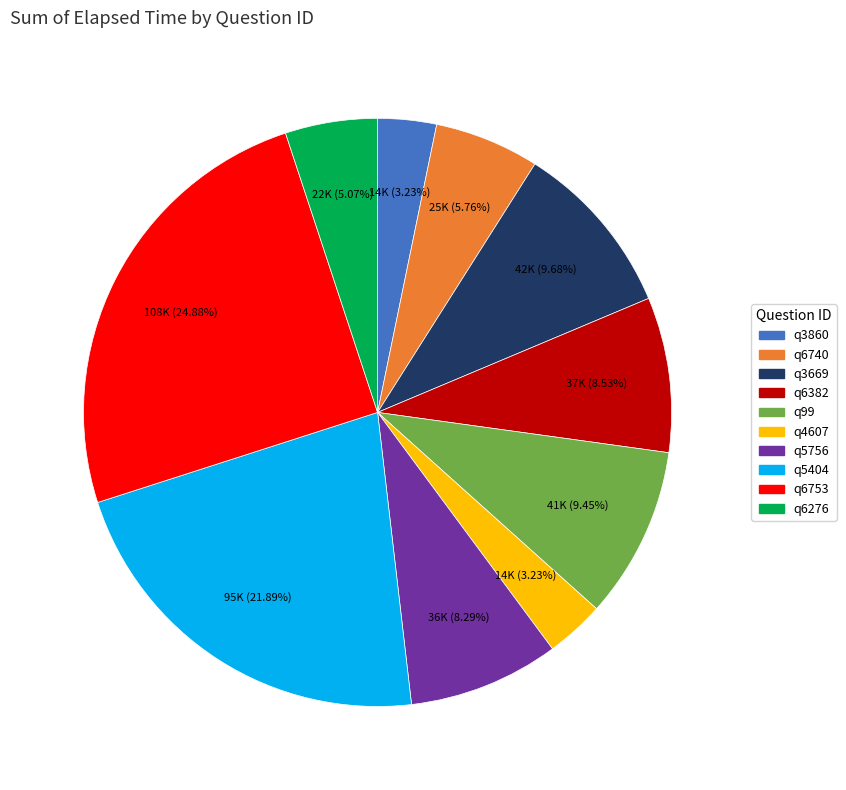

What portion of the pie excludes q6753?

75.1%